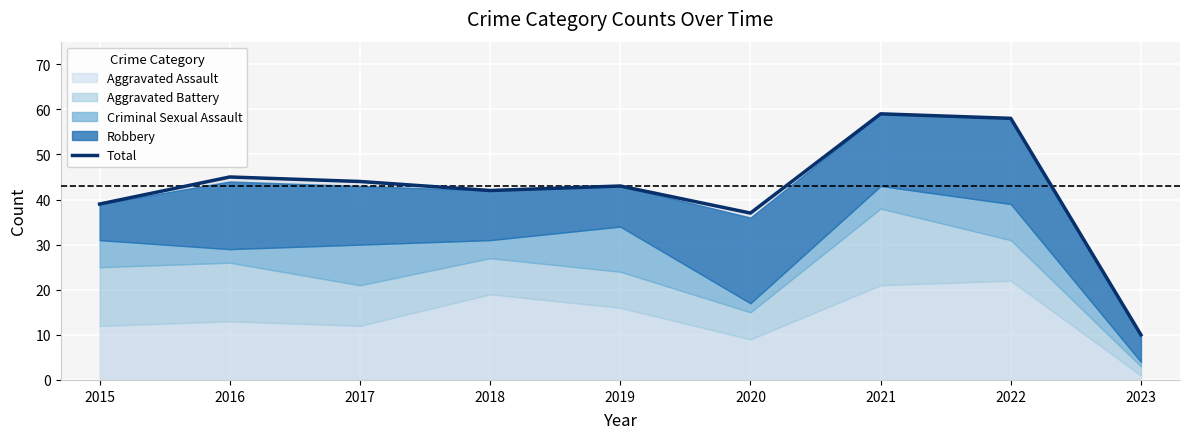

The chart shows a value of 42 at 2018. True or false?

True